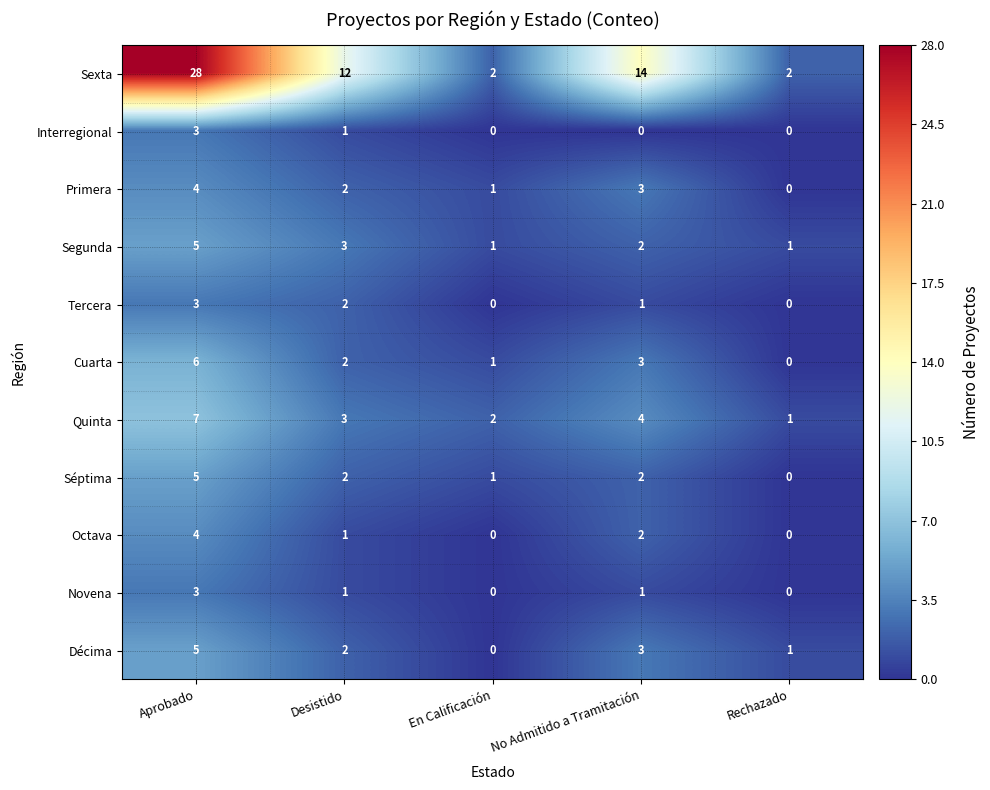

What is the total value across all series at Aprobado?

73